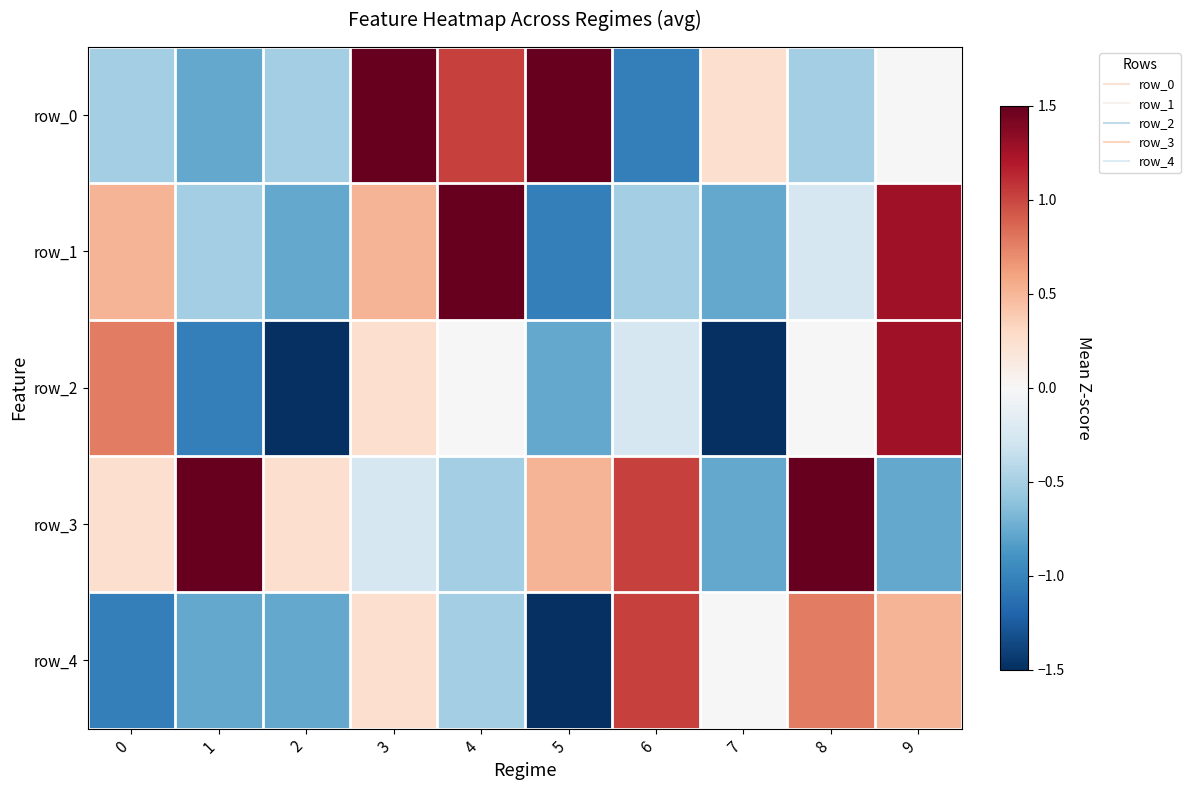

Which category has the highest value across all series?

3